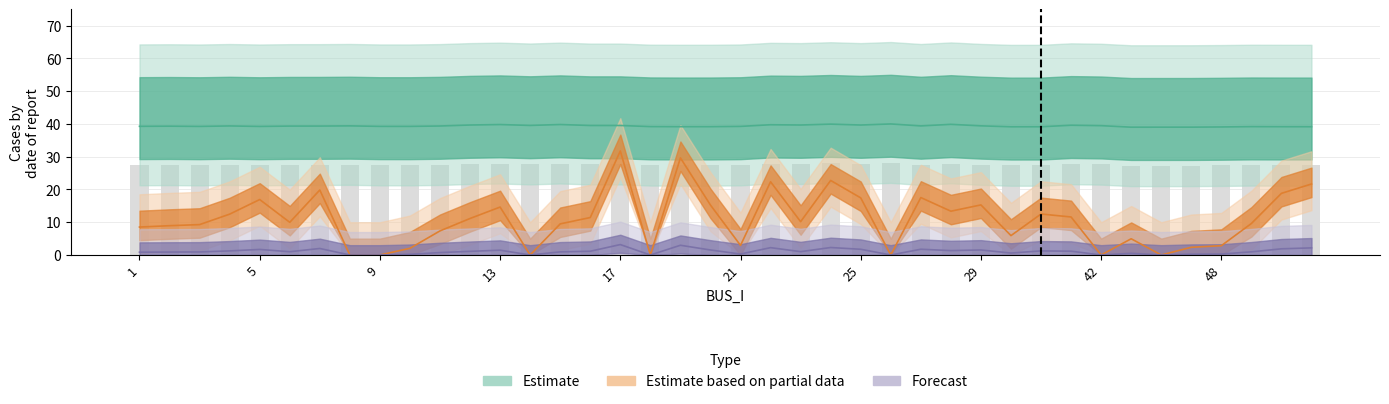

The value of Pd at 24 is 22.8. True or false?

True